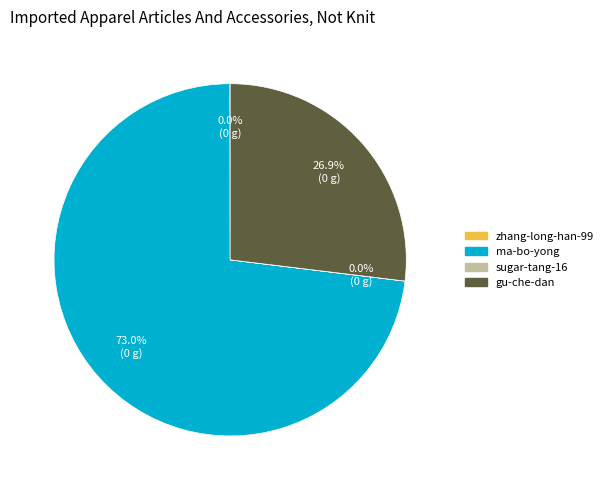

Which slice is the largest?

ma-bo-yong